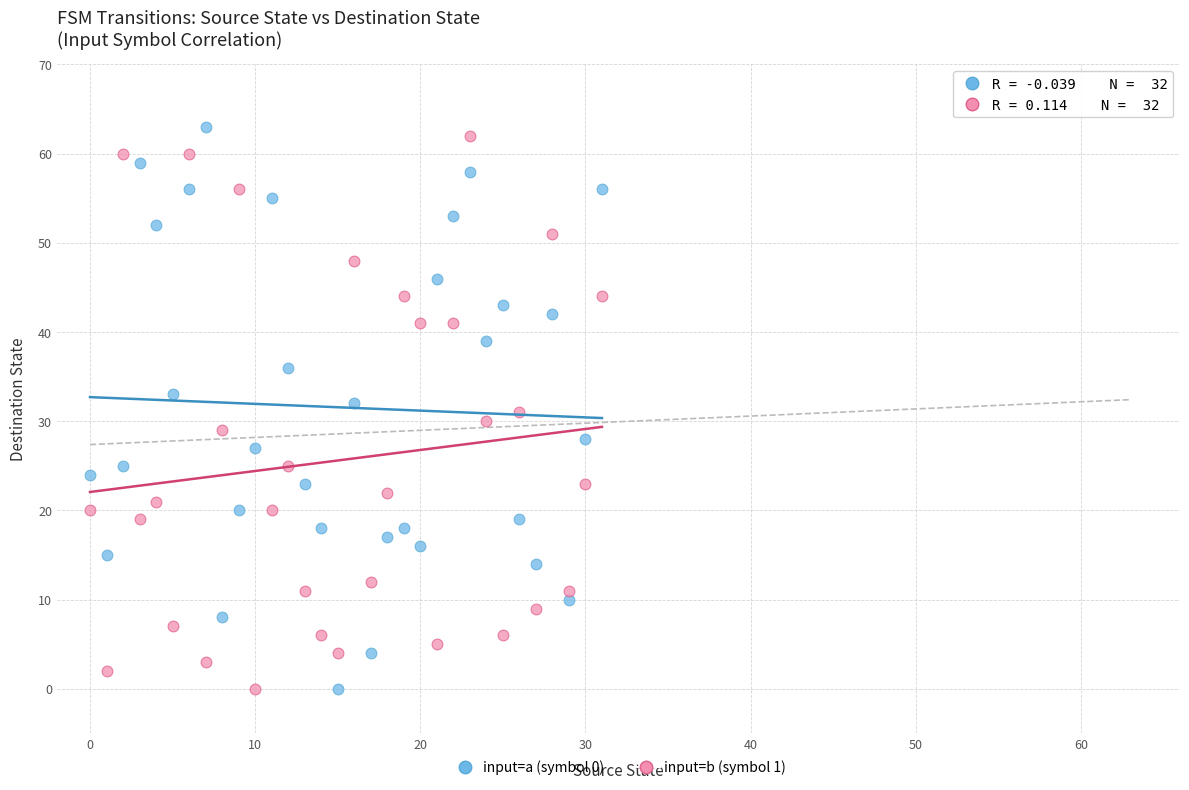

Across all data points, what is the range of Y values (max minus min)?

63